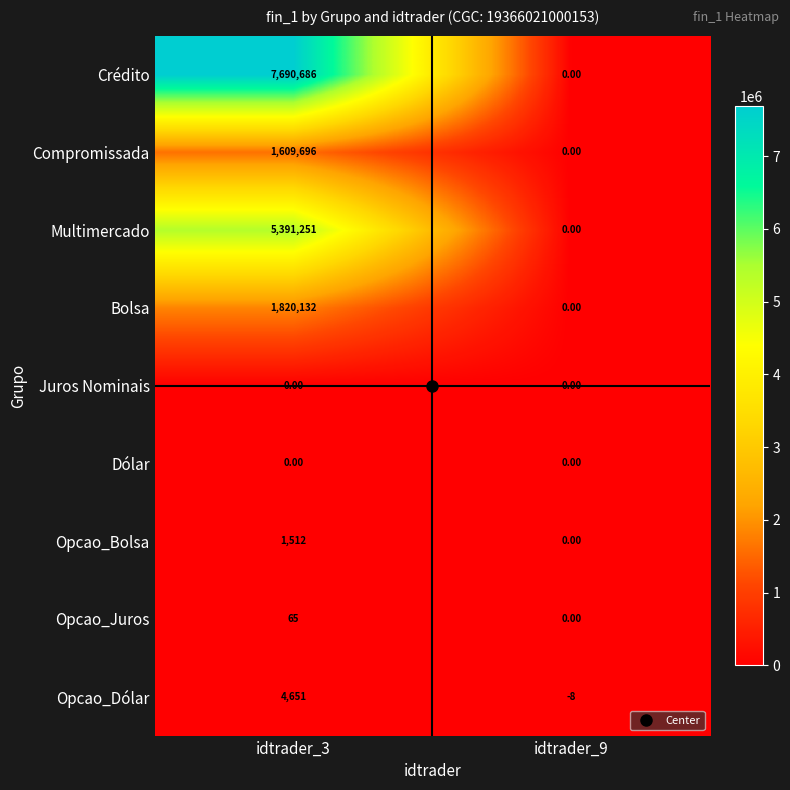

What is the sum of all Multimercado values?

5391251